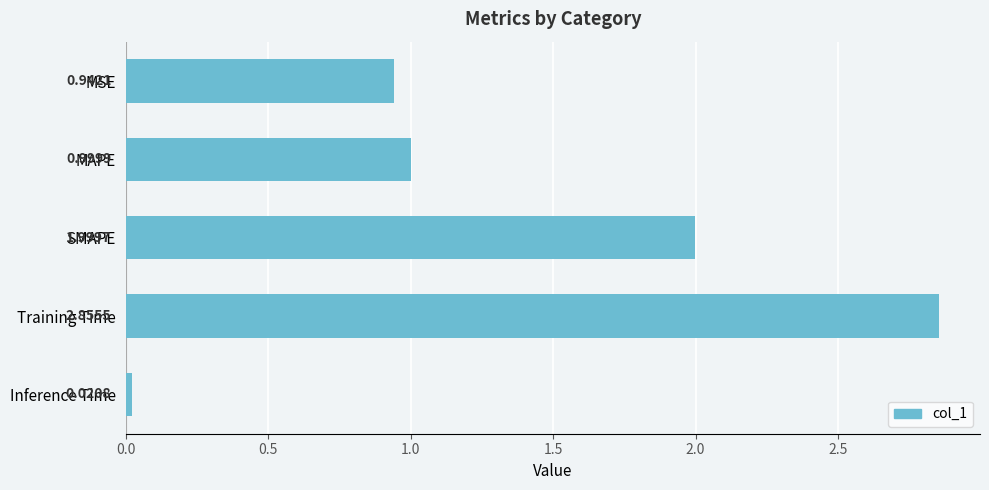

How many distinct data groups are displayed?

1